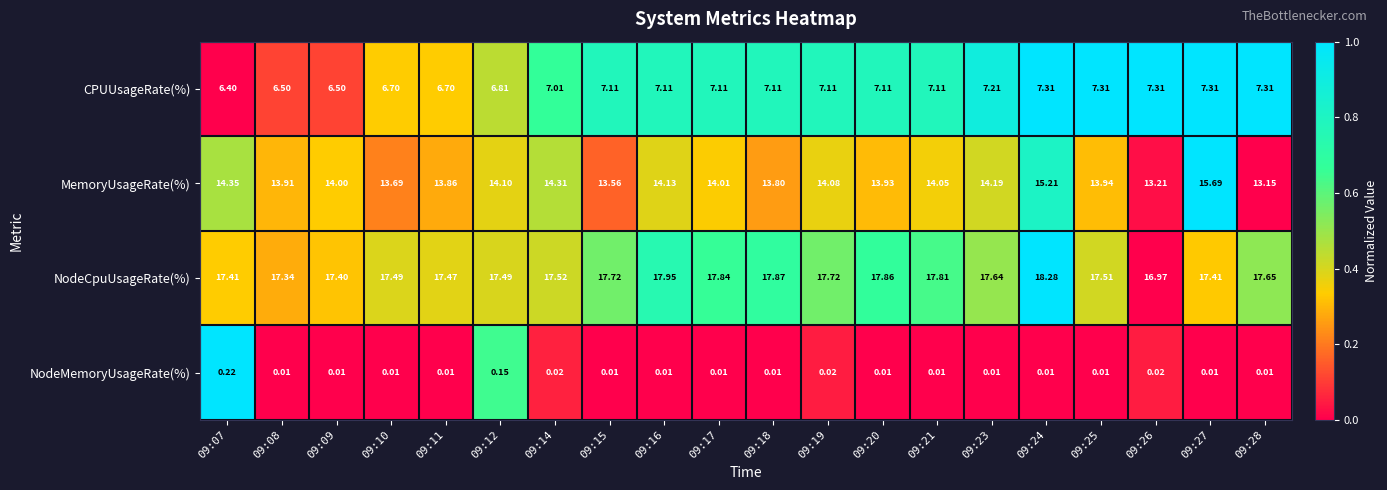

Which series has the widest spread of values?

MemoryUsageRate(%)